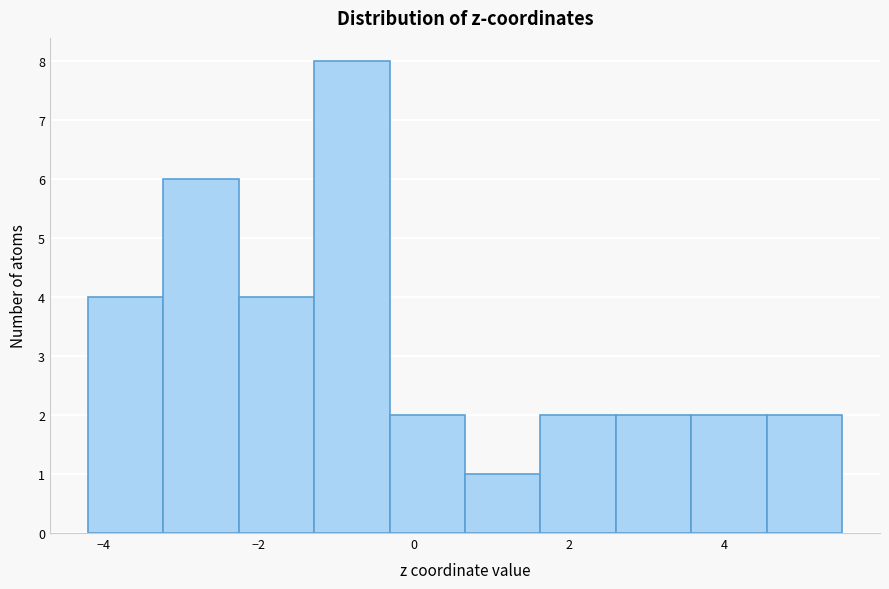

Reading left to right, list every bar in this chart as the range it spans on the x-axis followed by its height. Neither the bar edges nor the heights are printed on the chart, so give them approximately, as read against the axes.

-4.2 to -3.2: 4
-3.2 to -2.2: 6
-2.2 to -1.2: 4
-1.2 to -0.4: 8
-0.4 to 0.6: 2
0.6 to 1.6: 1
1.6 to 2.6: 2
2.6 to 3.6: 2
3.6 to 4.6: 2
4.6 to 5.6: 2